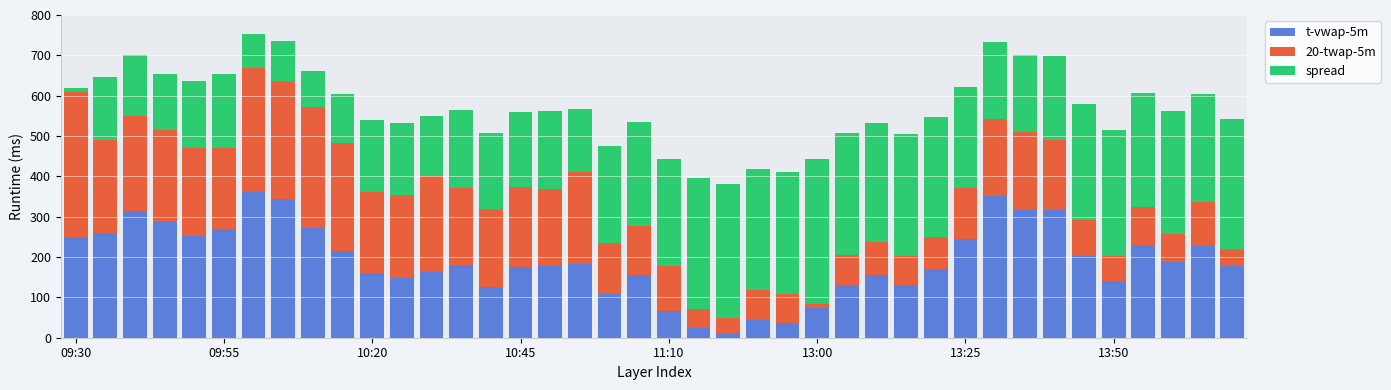

What is the sum of all t-vwap-5m values?

7640.0